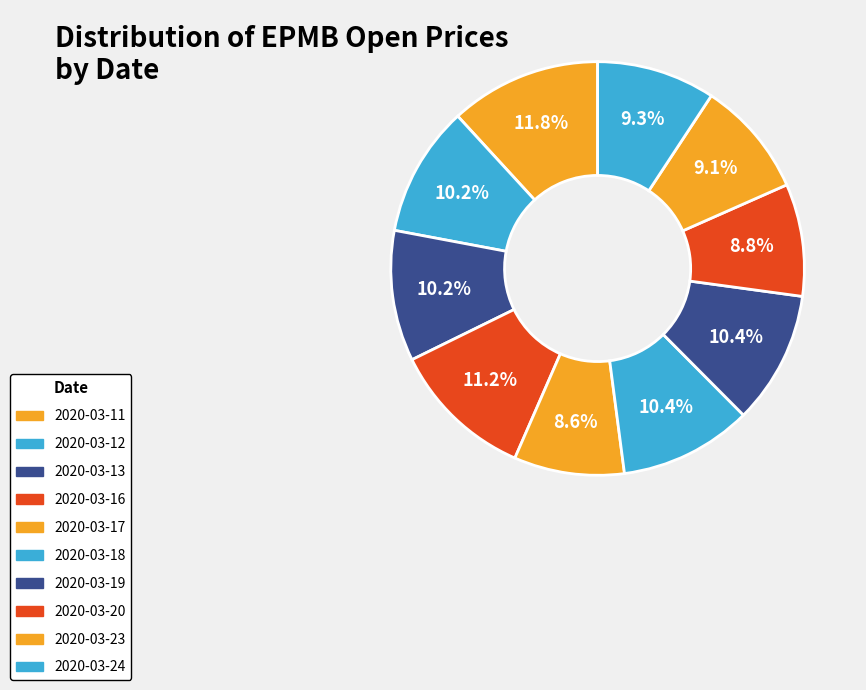

How many segments does this pie chart have?

10